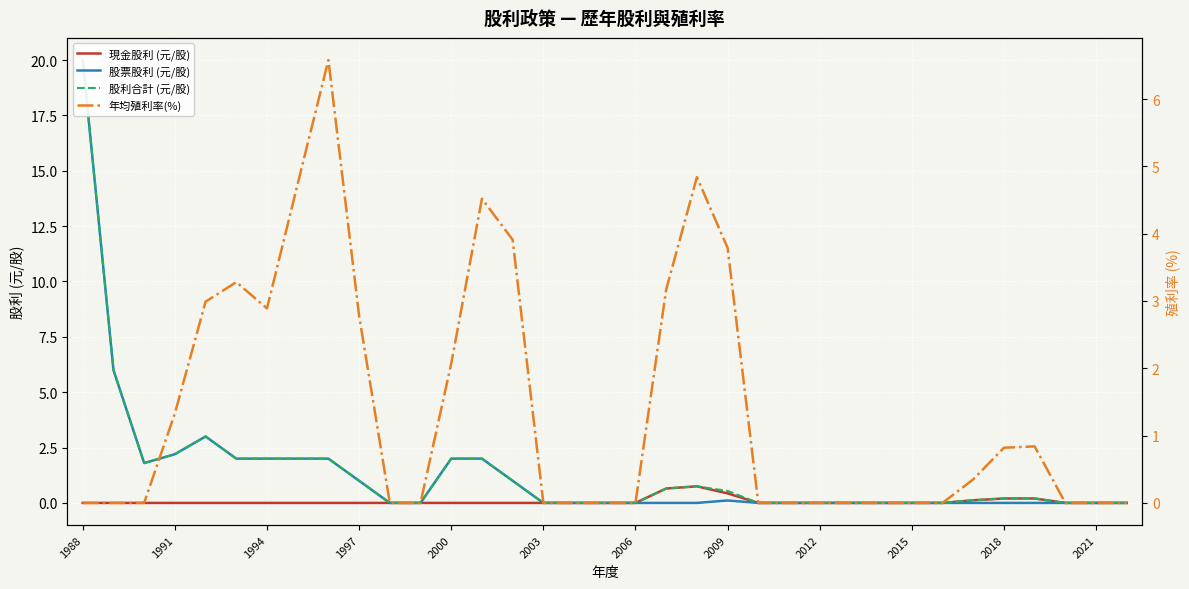

How many distinct data groups are displayed?

4